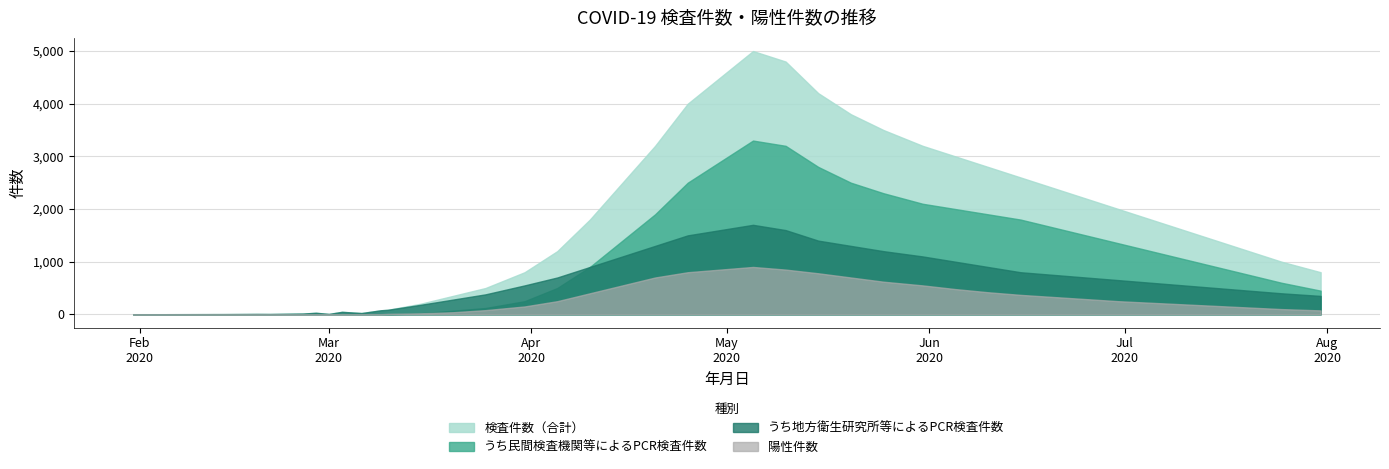

What is the difference between the maximum and minimum values in the 検査件数（合計） series?

4998